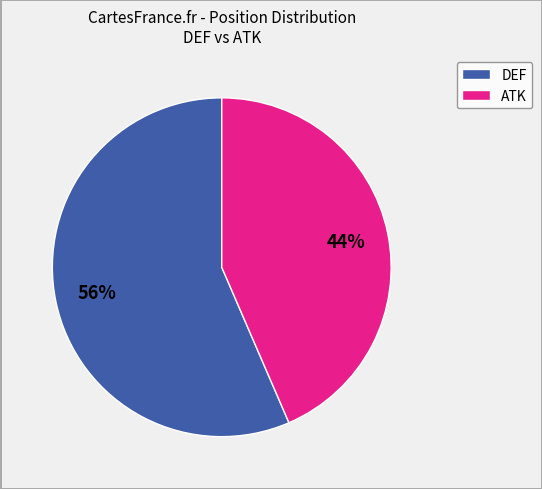

Is there any slice that represents more than half of the pie?

Yes